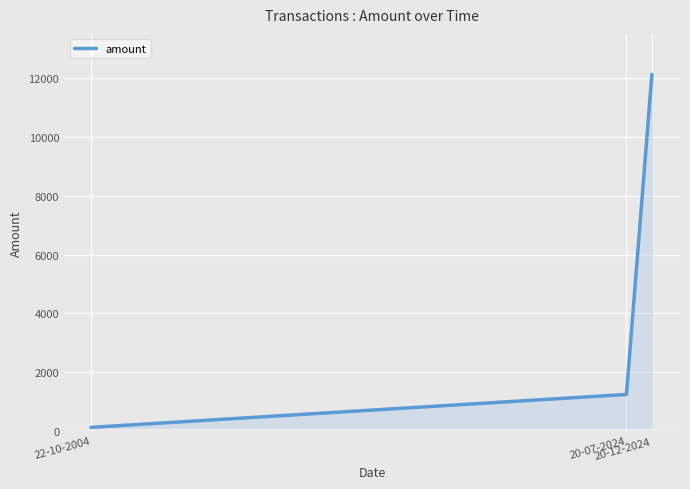

Reading left to right, transcribe all the data shown in this chart.

22-10-2004=125.7	20-07-2024=1245.0	20-12-2024=12121.0